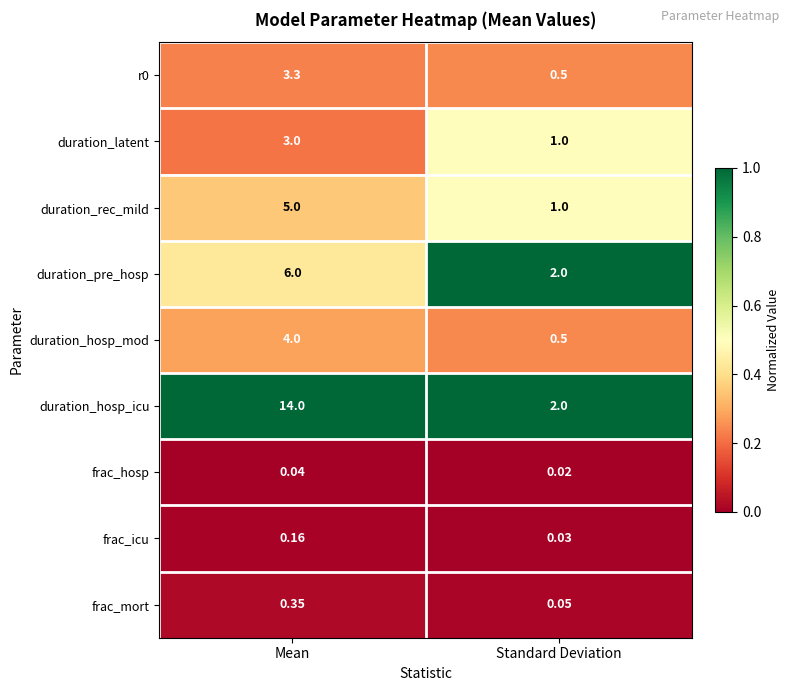

Rank the categories by frac_icu value from lowest to highest.

Standard Deviation, Mean